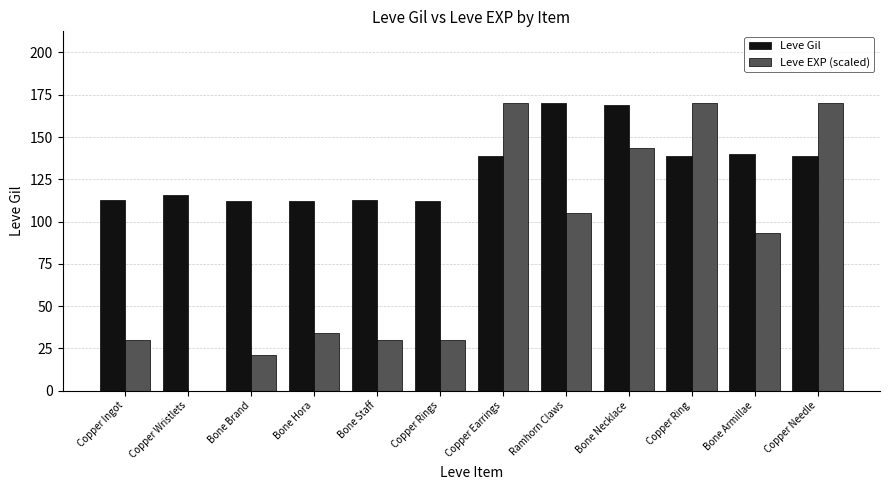

What is the average value of the Leve EXP (scaled) series?

83.1